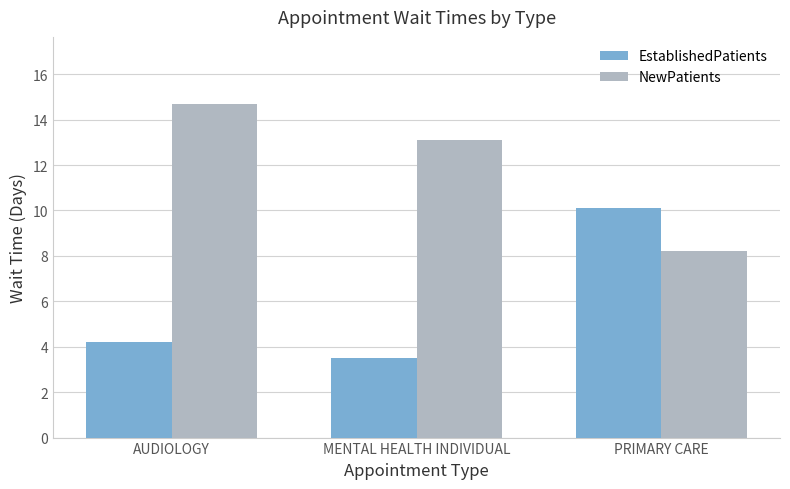

Is the value of EstablishedPatients at AUDIOLOGY greater than the value of NewPatients at AUDIOLOGY?

No